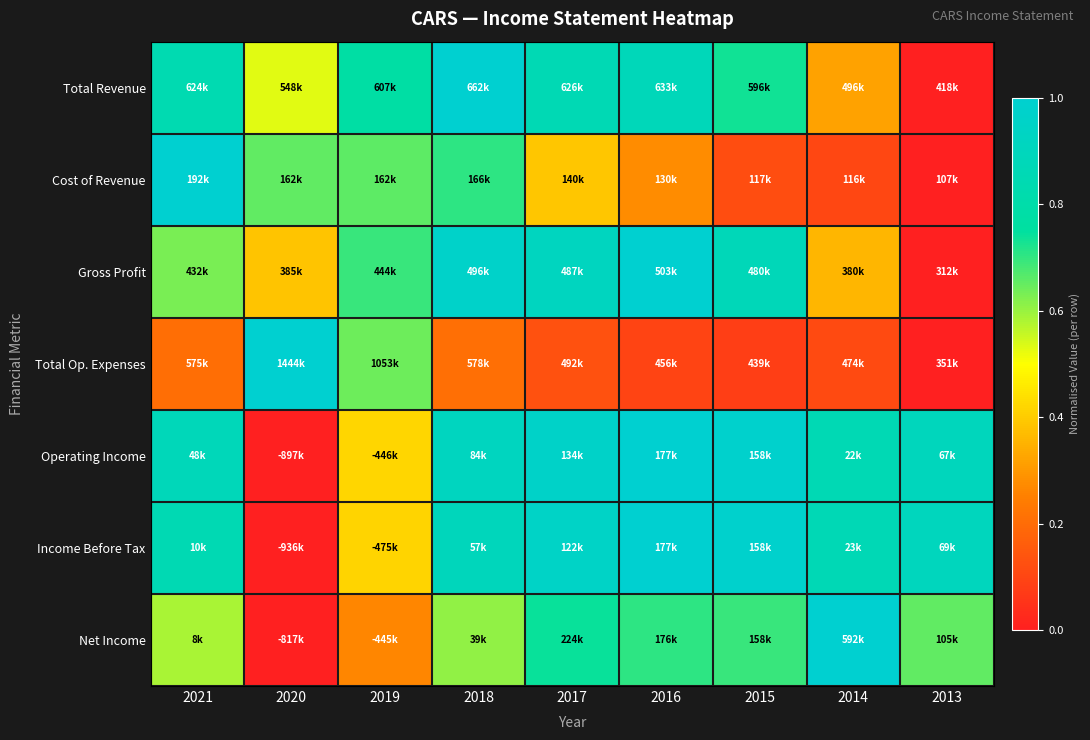

Reading left to right, list all the values displayed in this chart.

Total Revenue: 2021=0.8	2020=0.5	2019=0.8	2018=1.0	2017=0.9	2016=0.9	2015=0.7	2014=0.3	2013=0.0
Cost of Revenue: 2021=1.0	2020=0.7	2019=0.7	2018=0.7	2017=0.4	2016=0.3	2015=0.1	2014=0.1	2013=0.0
Gross Profit: 2021=0.6	2020=0.4	2019=0.7	2018=1.0	2017=0.9	2016=1.0	2015=0.9	2014=0.4	2013=0.0
Total Op. Expenses: 2021=0.2	2020=1.0	2019=0.6	2018=0.2	2017=0.1	2016=0.1	2015=0.1	2014=0.1	2013=0.0
Operating Income: 2021=0.9	2020=0.0	2019=0.4	2018=0.9	2017=1.0	2016=1.0	2015=1.0	2014=0.9	2013=0.9
Income Before Tax: 2021=0.8	2020=0.0	2019=0.4	2018=0.9	2017=1.0	2016=1.0	2015=1.0	2014=0.9	2013=0.9
Net Income: 2021=0.6	2020=0.0	2019=0.3	2018=0.6	2017=0.7	2016=0.7	2015=0.7	2014=1.0	2013=0.7